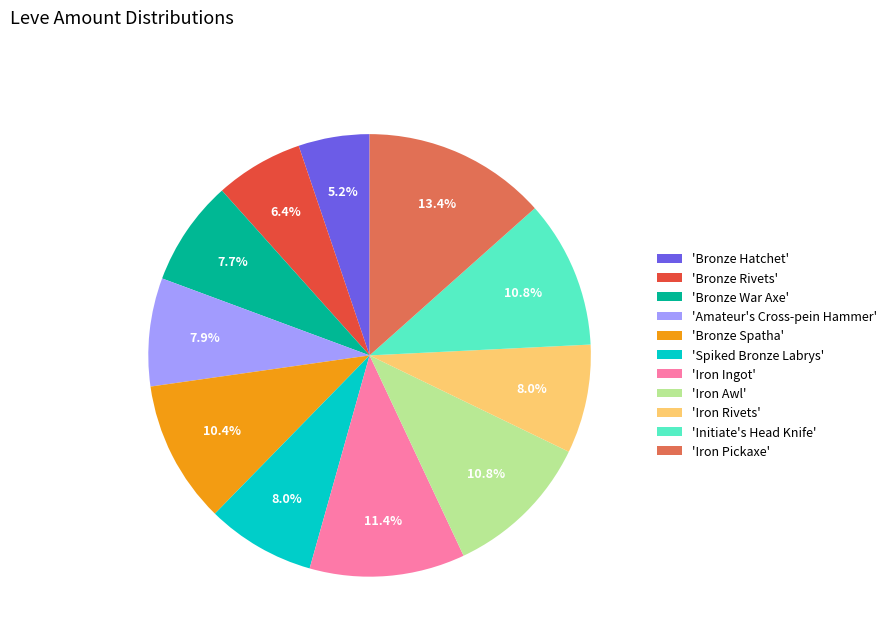

What is the ratio of the value at 'Iron Pickaxe' to the value at 'Spiked Bronze Labrys'?

1.7